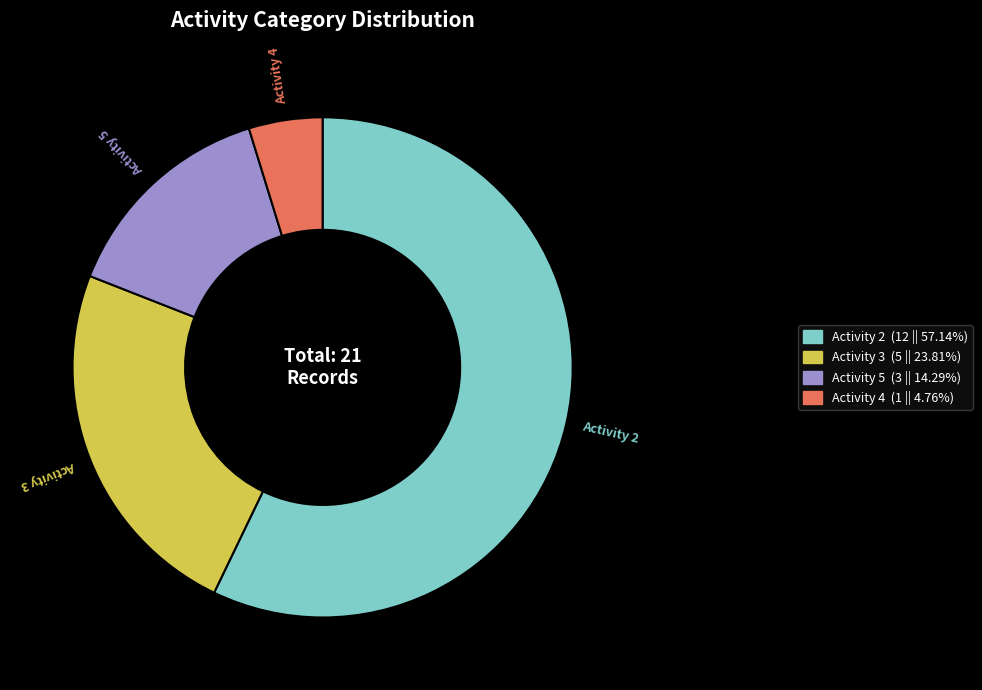

Does any single category account for the majority?

Yes